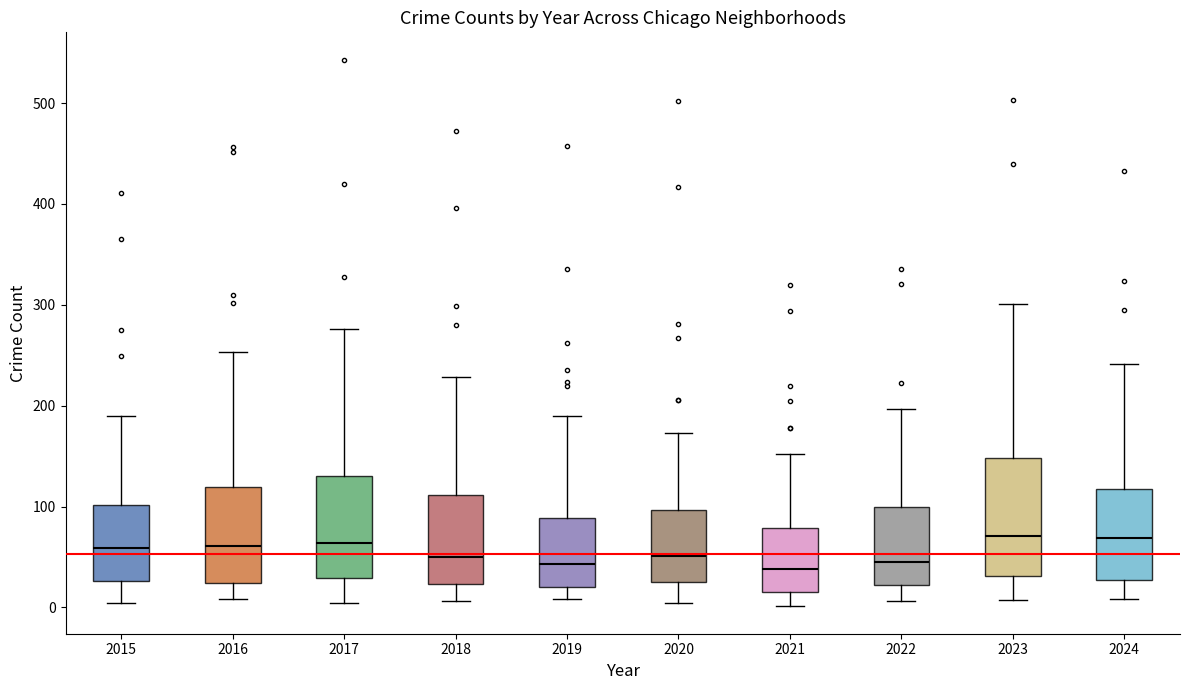

Reading left to right, transcribe this box plot: for each box, give where its median line is, the range the box spans, and where its two whiskers end, as read against the y-axis. The values are not printed on the chart, so give them approximately, as read against the axis.

2015: median 60, box 30 to 100, whiskers 0 to 190
2016: median 60, box 20 to 120, whiskers 10 to 250
2017: median 60, box 30 to 130, whiskers 0 to 280
2018: median 50, box 20 to 110, whiskers 10 to 230
2019: median 40, box 20 to 90, whiskers 10 to 190
2020: median 50, box 30 to 100, whiskers 0 to 170
2021: median 40, box 20 to 80, whiskers 0 to 150
2022: median 50, box 20 to 100, whiskers 10 to 200
2023: median 70, box 30 to 150, whiskers 10 to 300
2024: median 70, box 30 to 120, whiskers 10 to 240